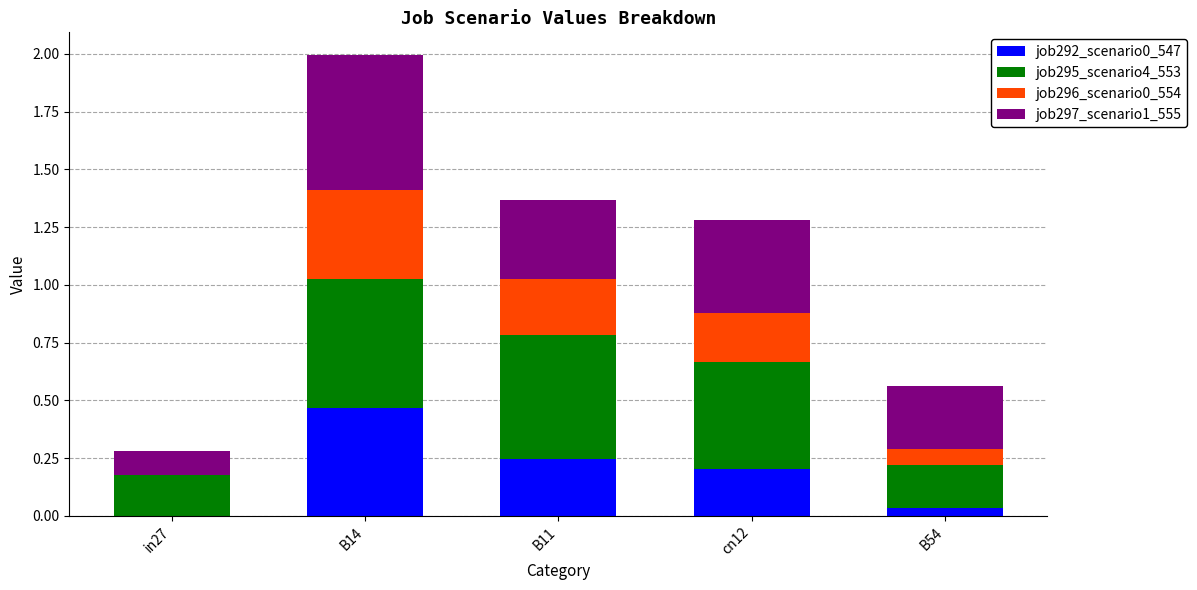

What is the total value across all series at B14?

2.0